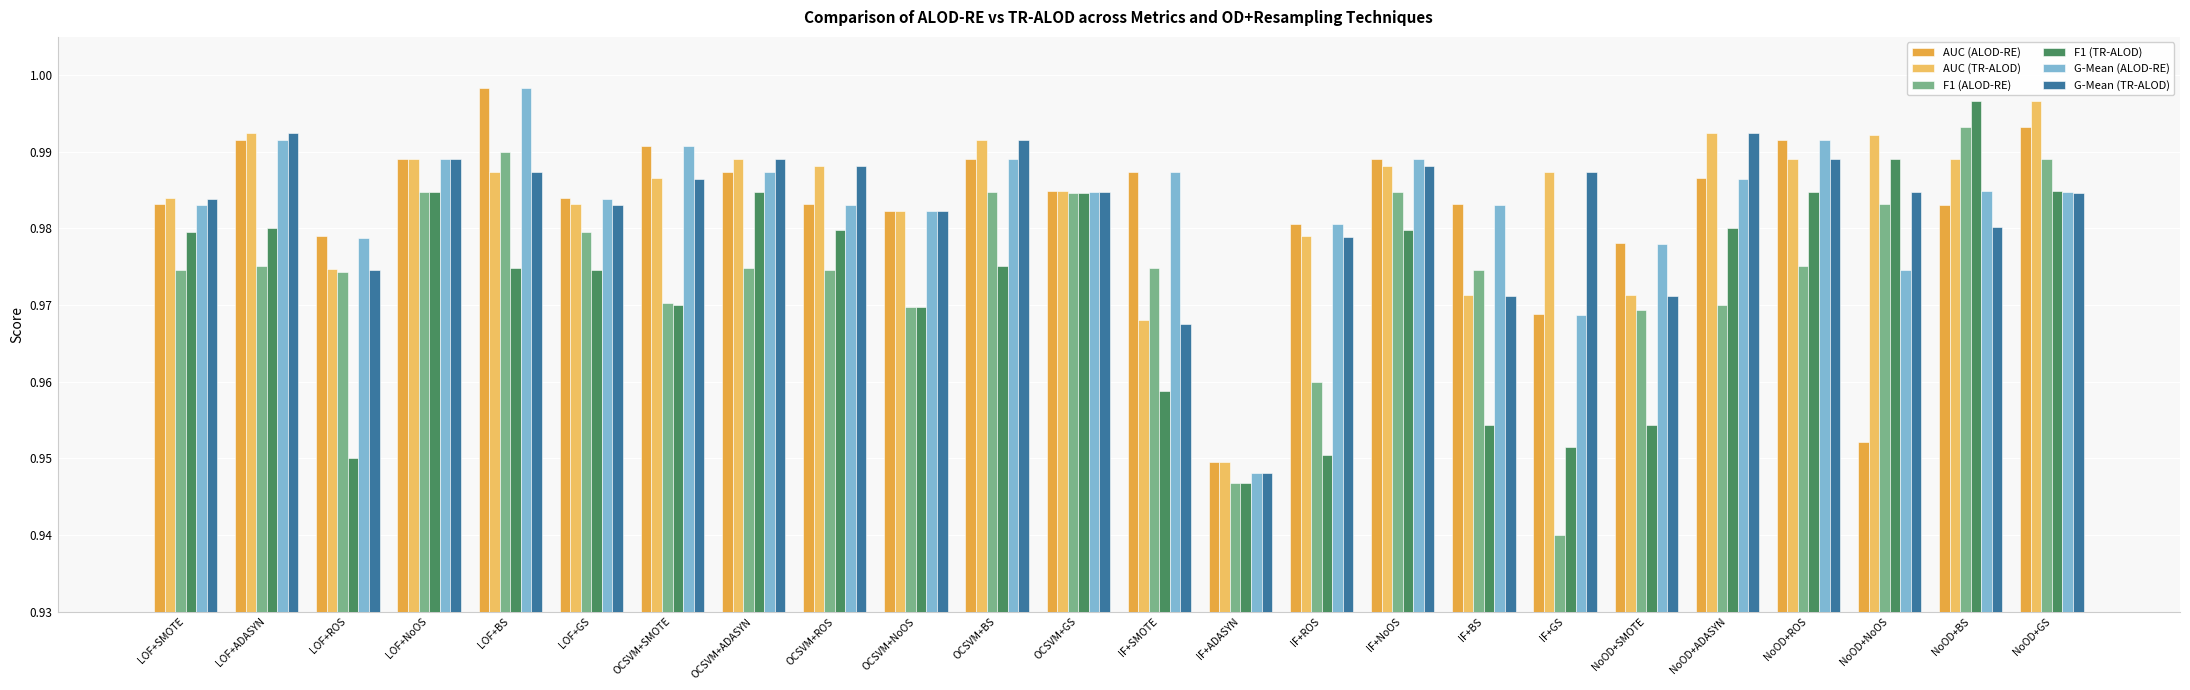

What is the total value across all series at IF+SMOTE?

5.8